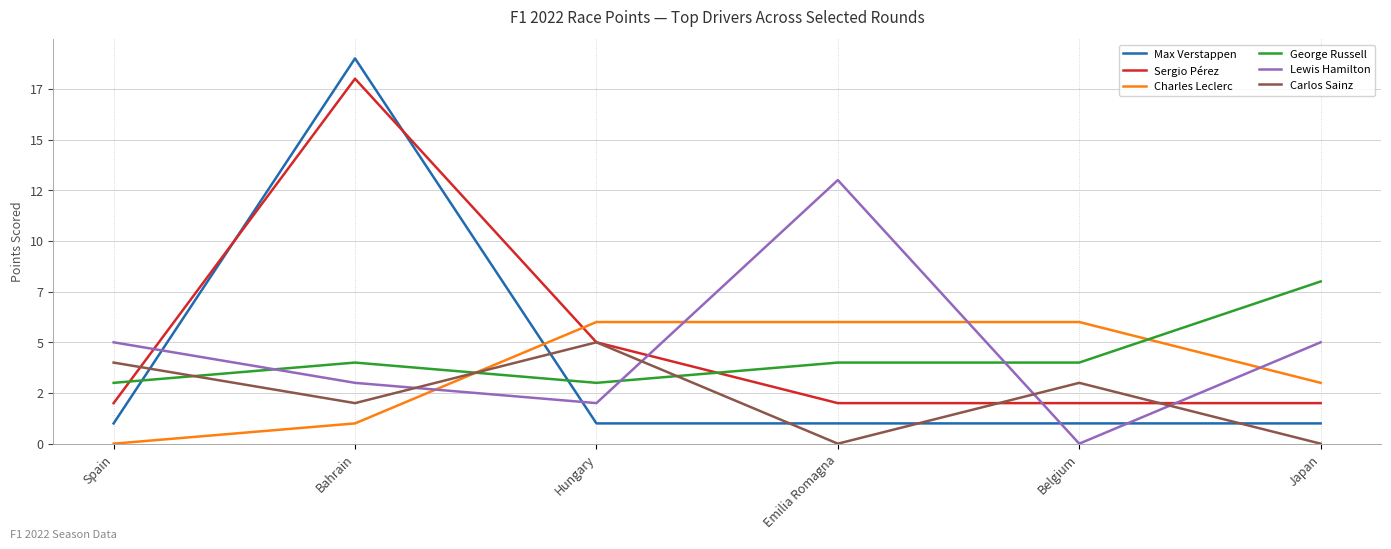

What is the total value across all series at Emilia Romagna?

26